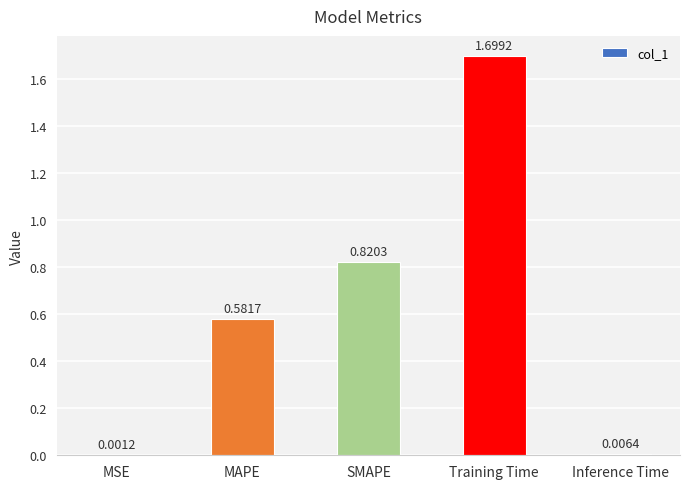

What is the change in value from MSE to MAPE?

+0.6